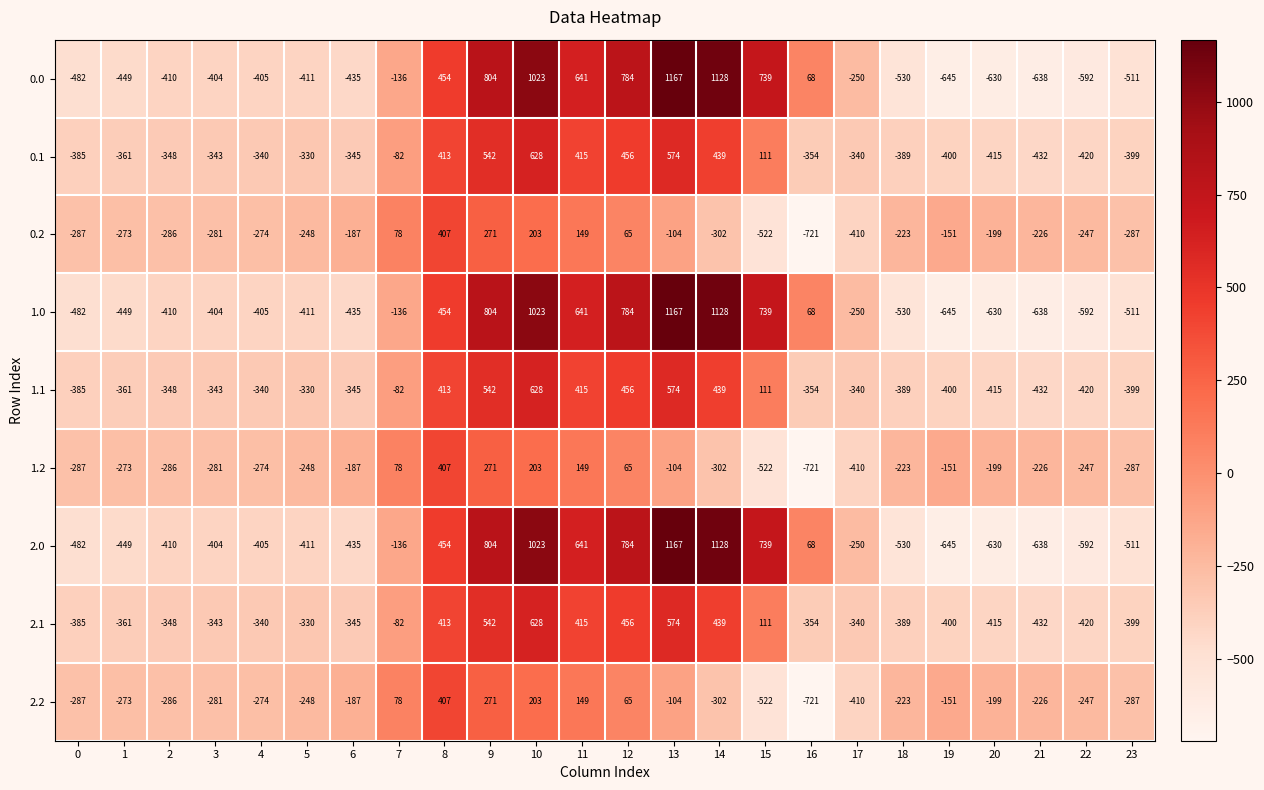

True or false: 2.1 has a value of -166 at 5.

False